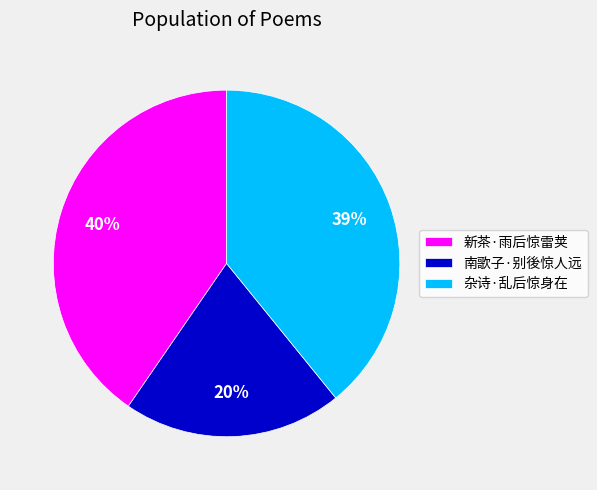

How many slices are in this pie chart?

3